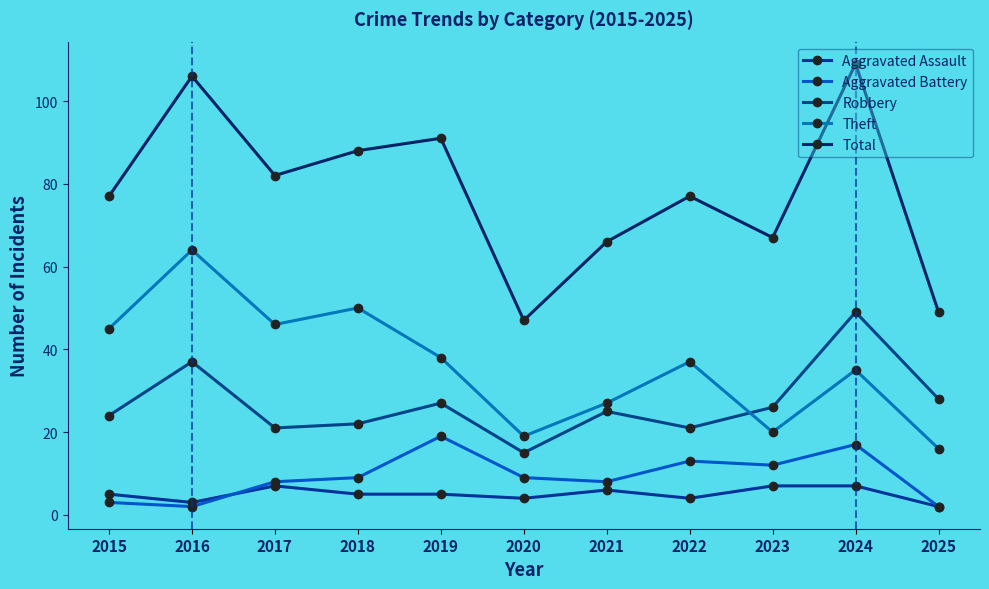

Is it true that Robbery equals 24 at 2015?

True